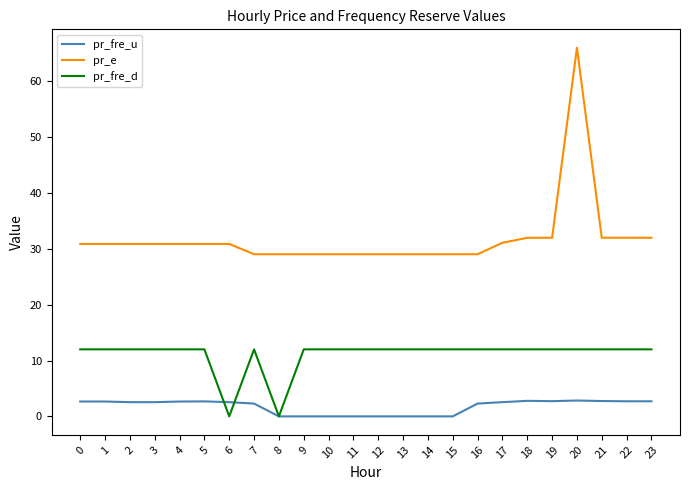

True or false: pr_fre_d and pr_e cross at least once.

False